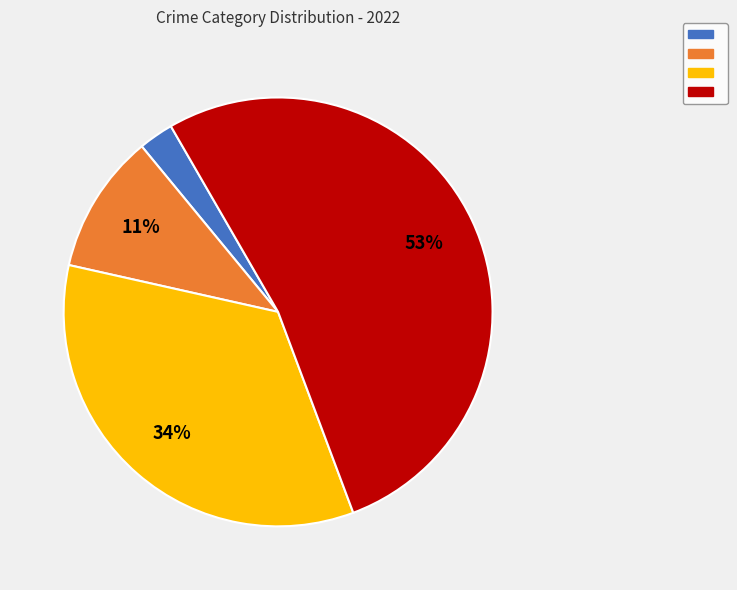

Count the number of slices in the pie.

4